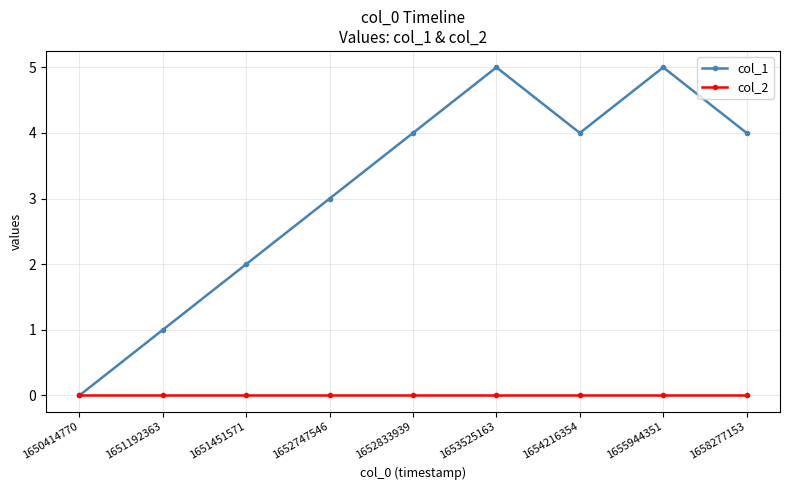

How many col_1 values are between 2 and 4?

5